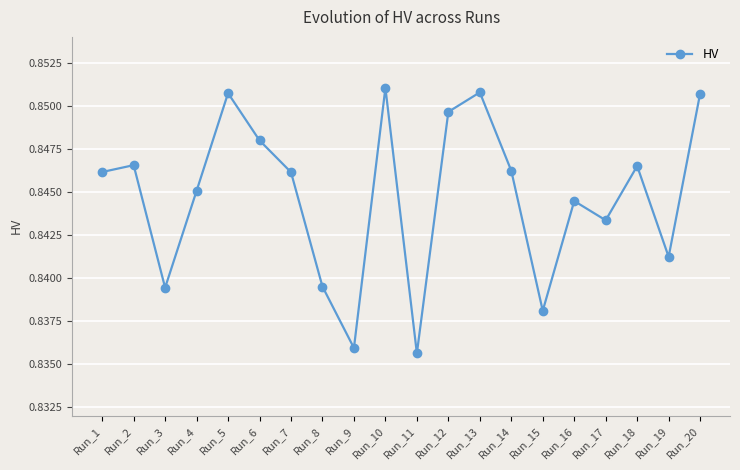

What is the sum of the values at Run_1 and Run_17?

1.7